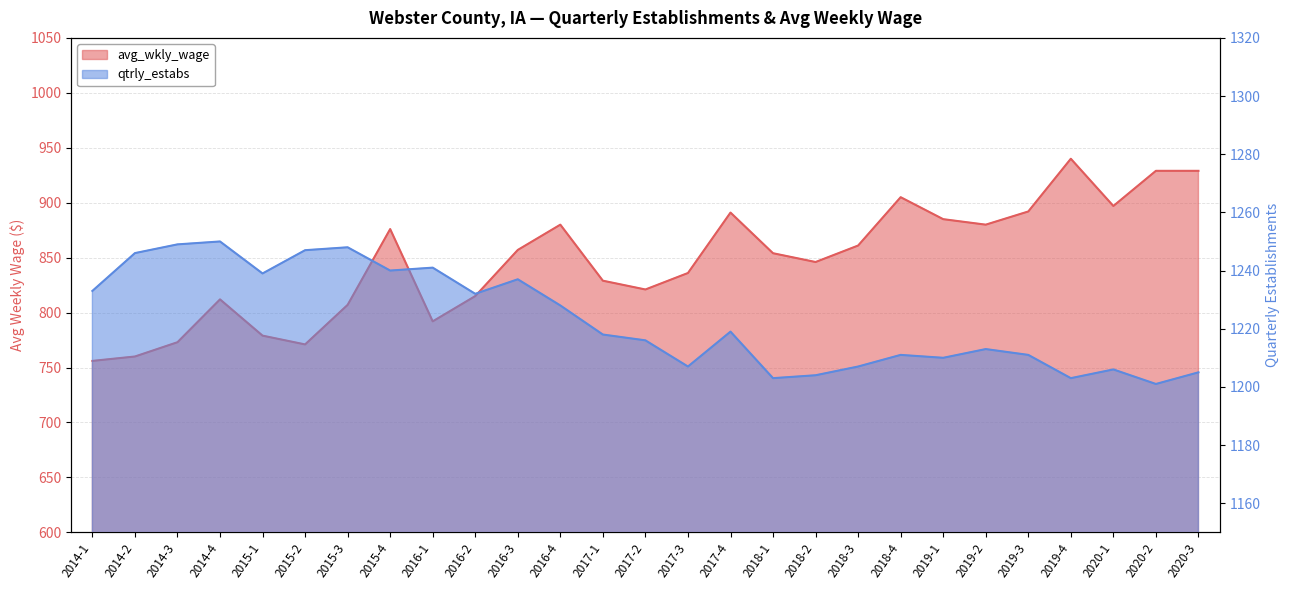

In qtrly_estabs, how many points are lower than both neighbors (excluding endpoints)?

8